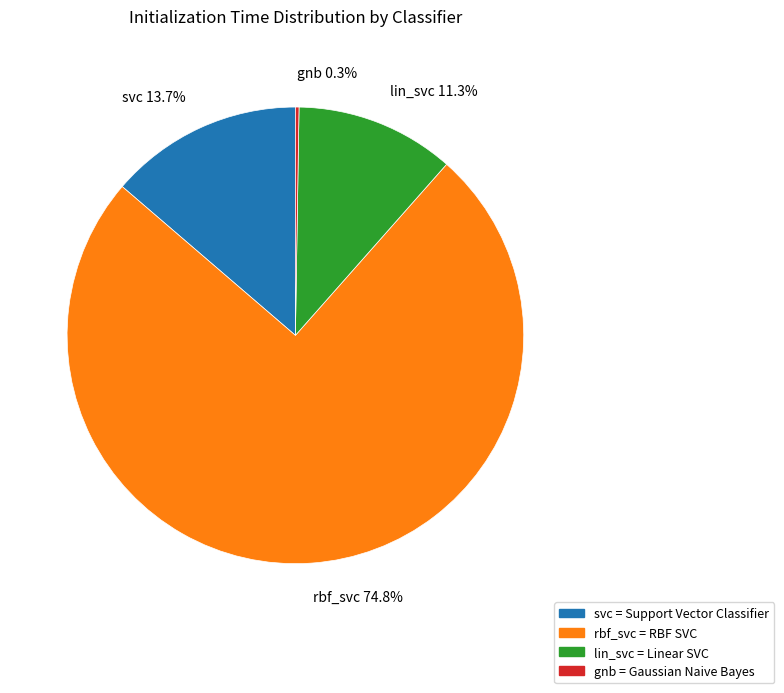

What is the majority slice?

rbf_svc